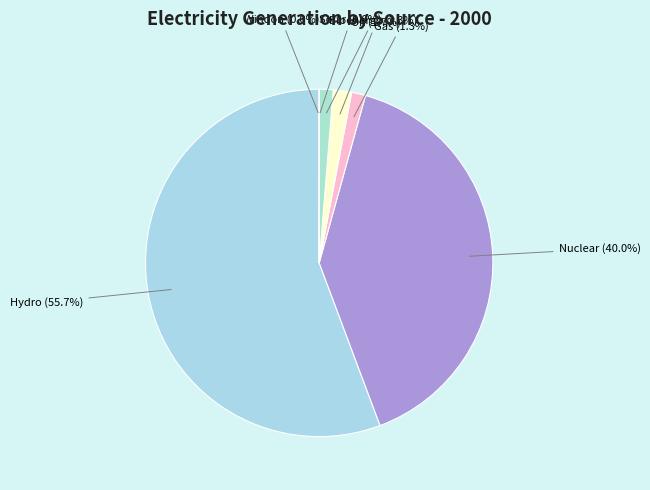

Is the sum of hydro and gas greater than half?

Yes